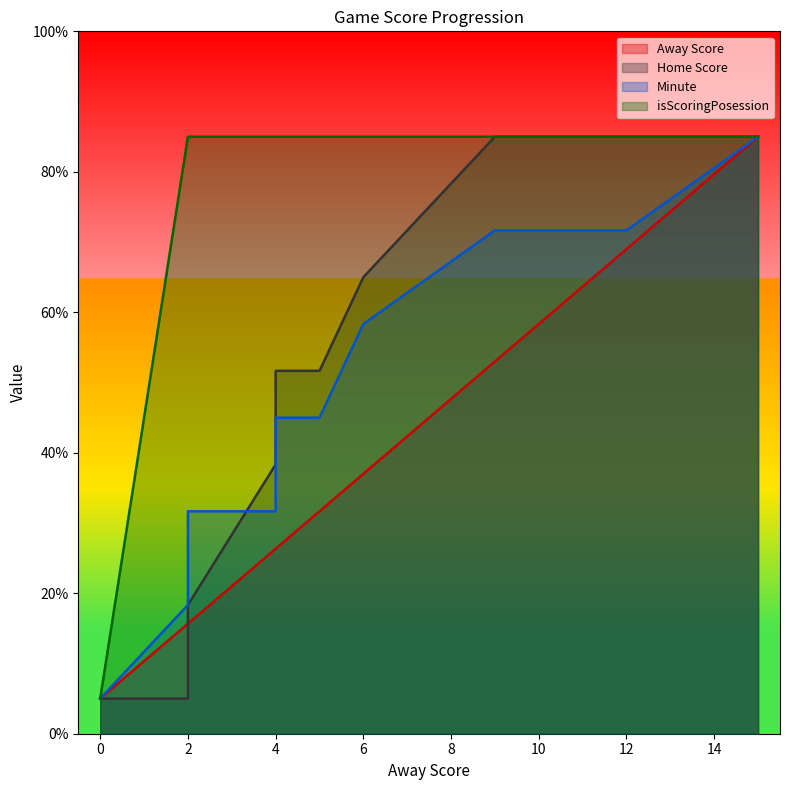

What are all the series names shown in the legend?

Away Score, Home Score, Minute, isScoringPosession